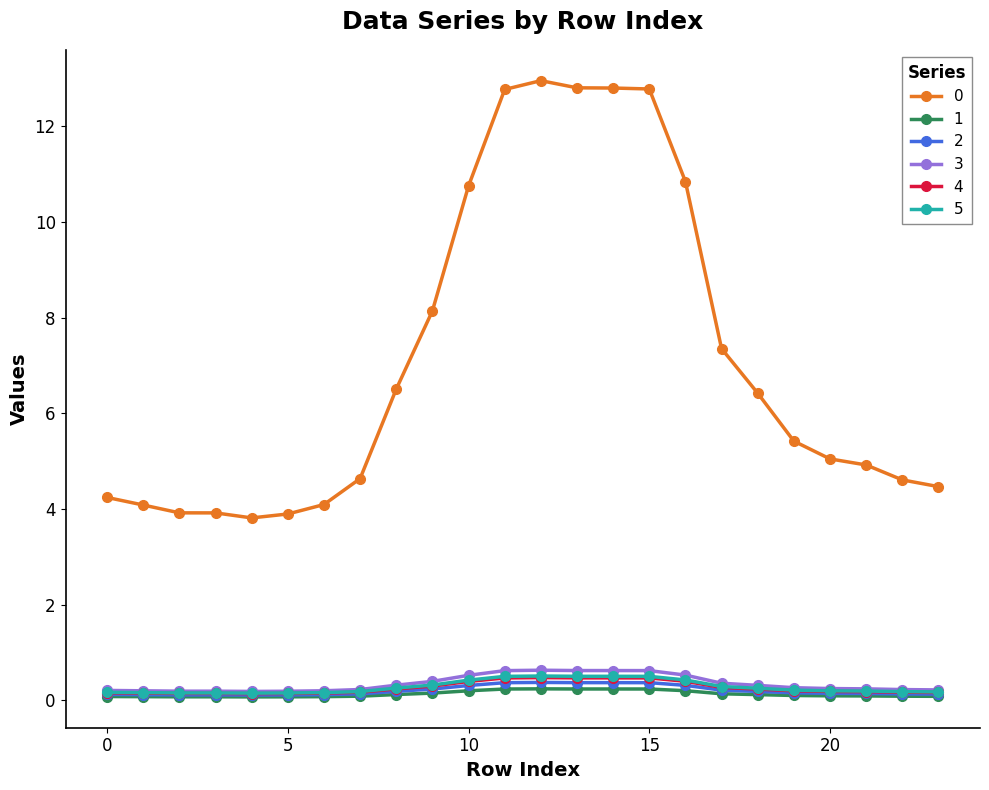

How many distinct data groups are displayed?

6